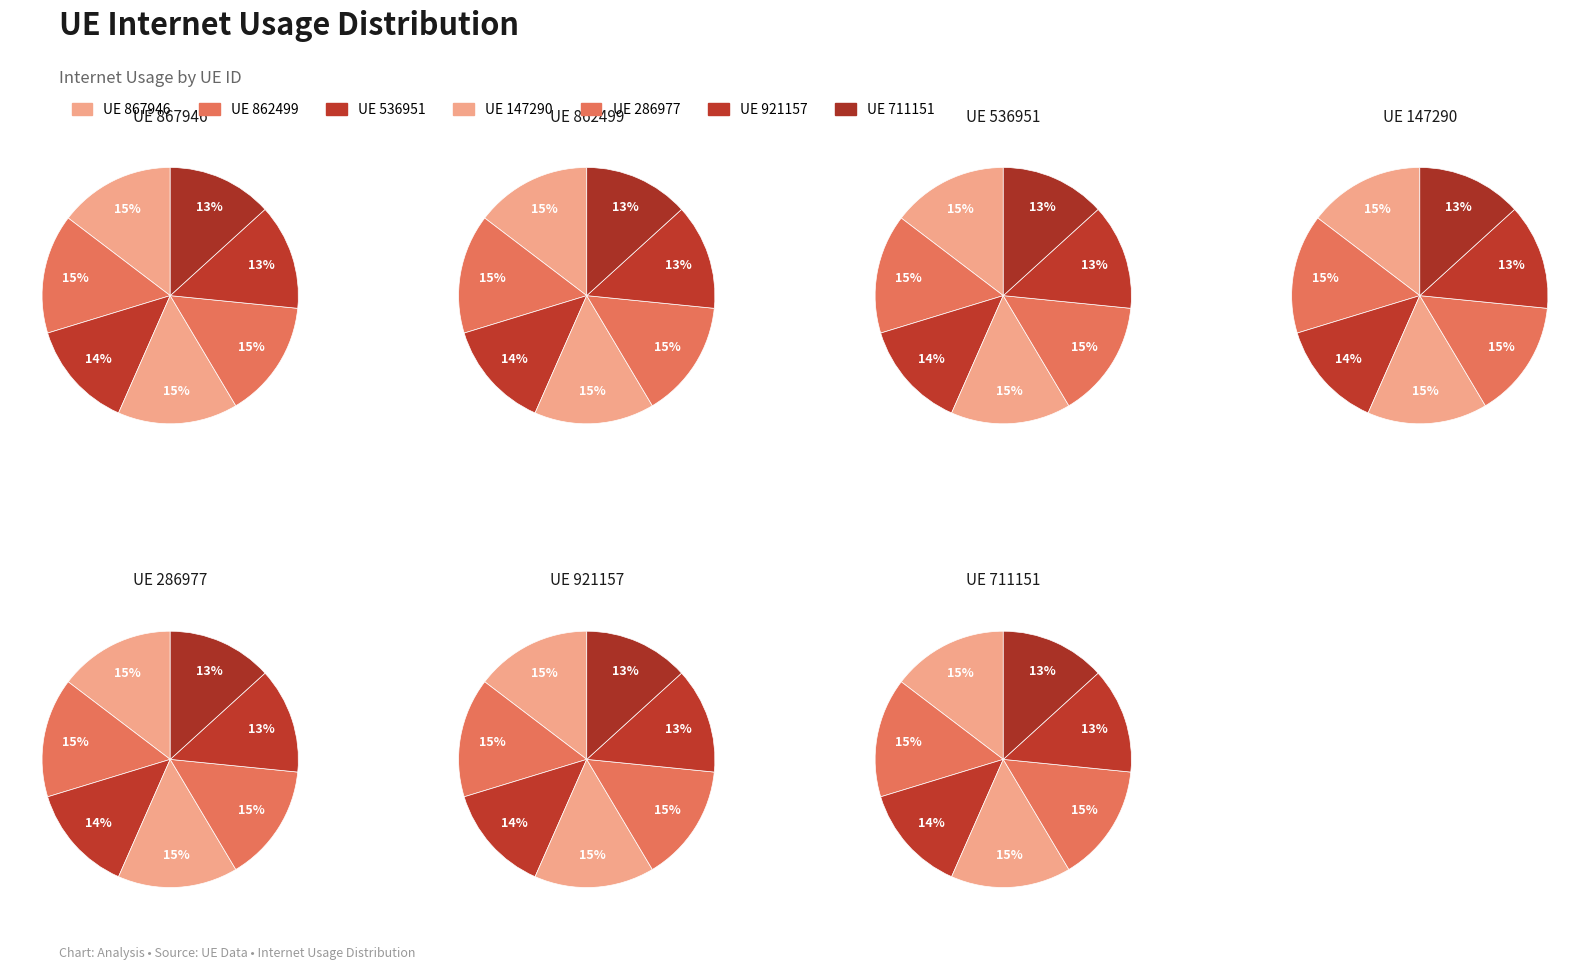

To the nearest percent, what is the difference between the largest and smallest slice percentages?

2%